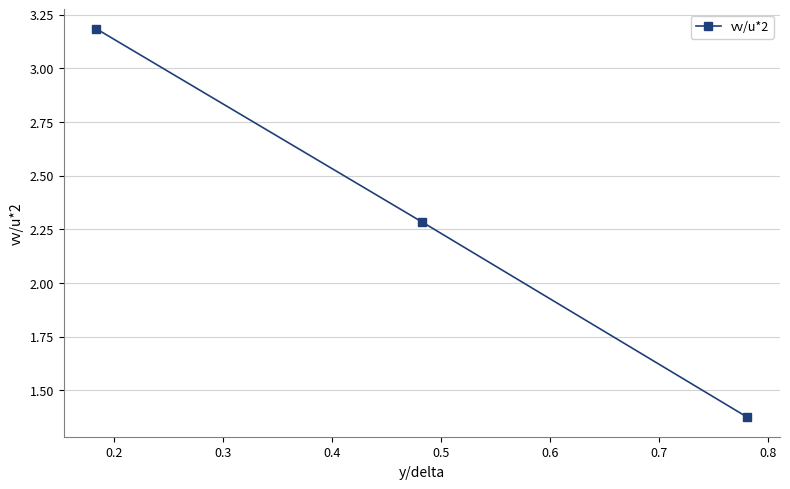

What is the greatest value displayed?

3.2